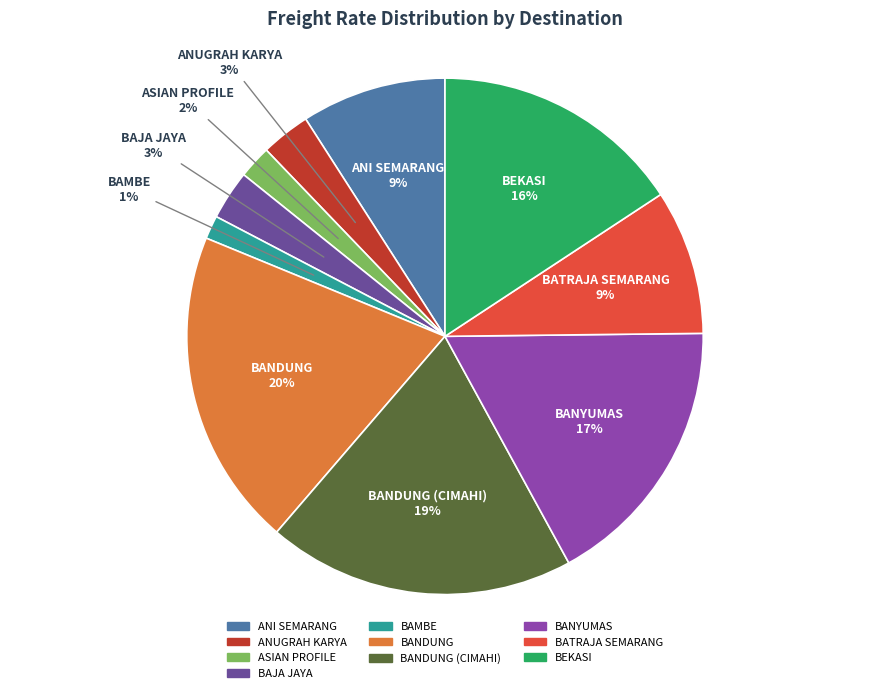

To the nearest percent, what is the average slice percentage?

10%